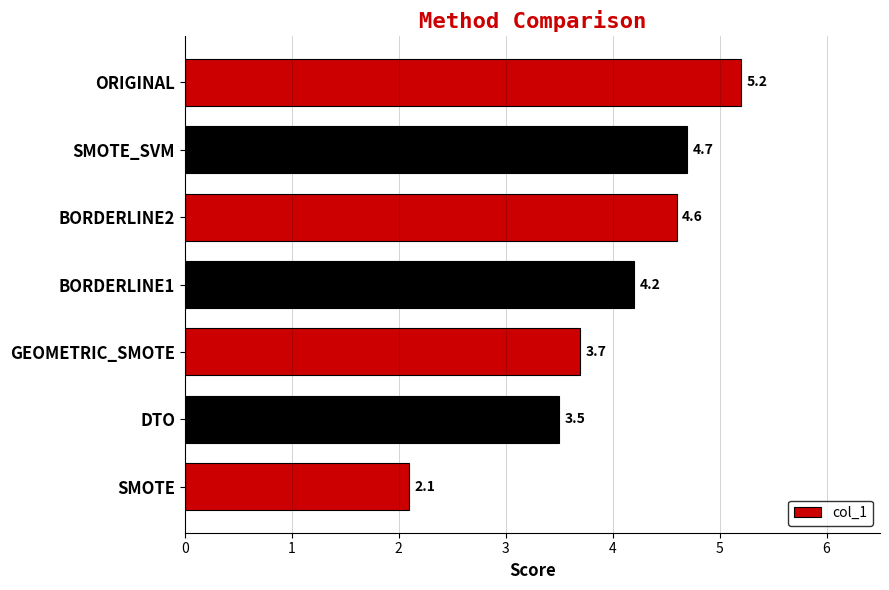

Are the bars grouped side by side (vs. stacked)?

No